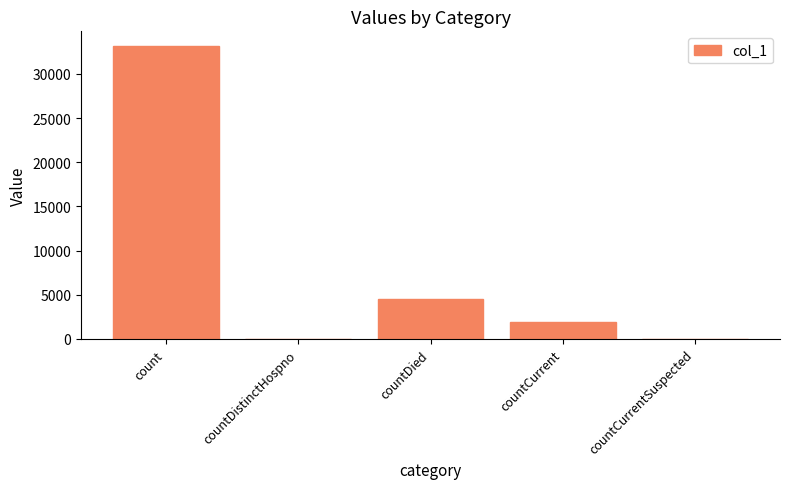

What is the maximum value shown in the chart?

33159